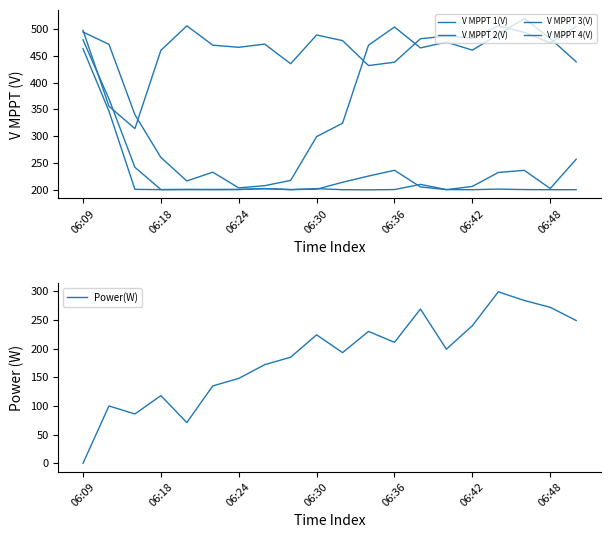

How many categories are shown in the chart?

20